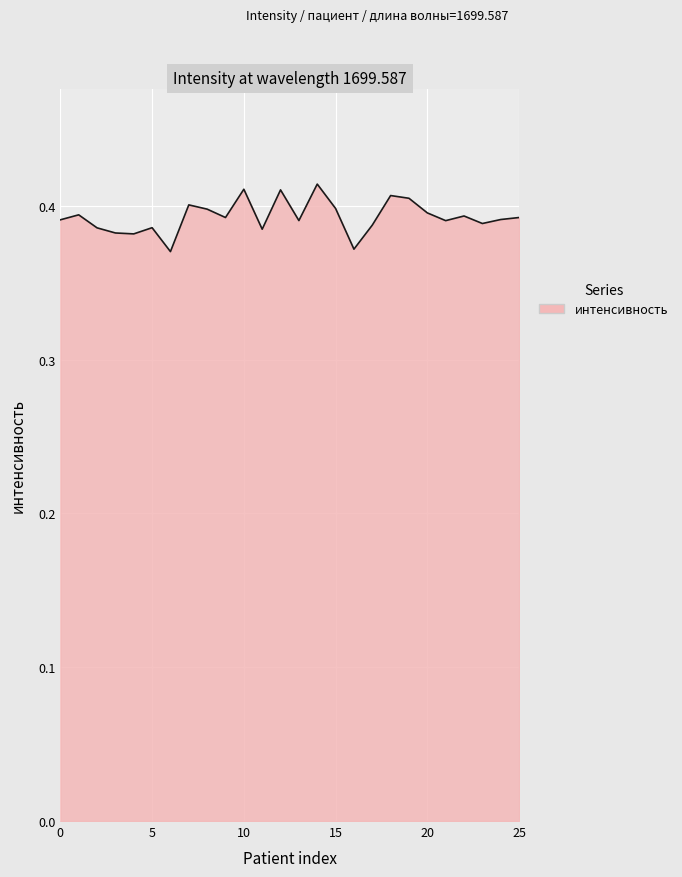

Reading right to left, extract all data points from this chart.

25=0.4	24=0.4	23=0.4	22=0.4	21=0.4	20=0.4	19=0.4	18=0.4	17=0.4	16=0.4	15=0.4	14=0.4	13=0.4	12=0.4	11=0.4	10=0.4	9=0.4	8=0.4	7=0.4	6=0.4	5=0.4	4=0.4	3=0.4	2=0.4	1=0.4	0=0.4